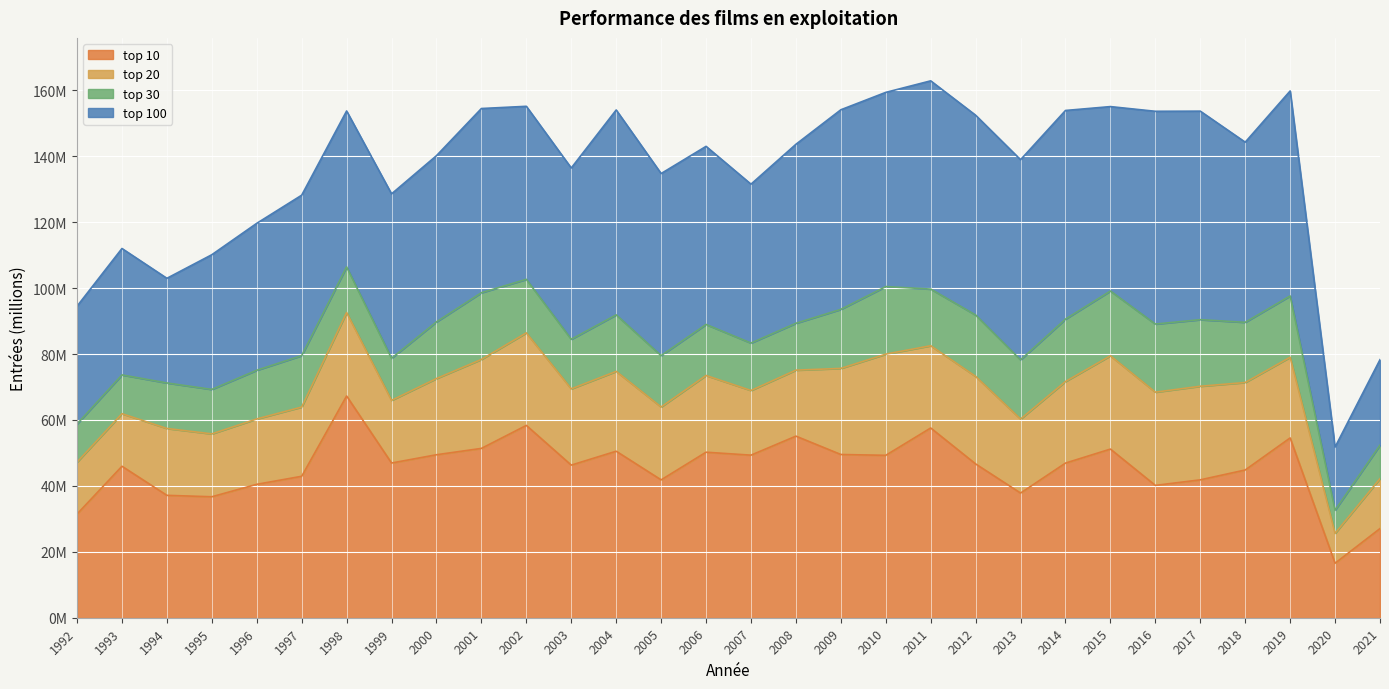

What is the difference between the second highest and second lowest values in the top 20 series?

44.2